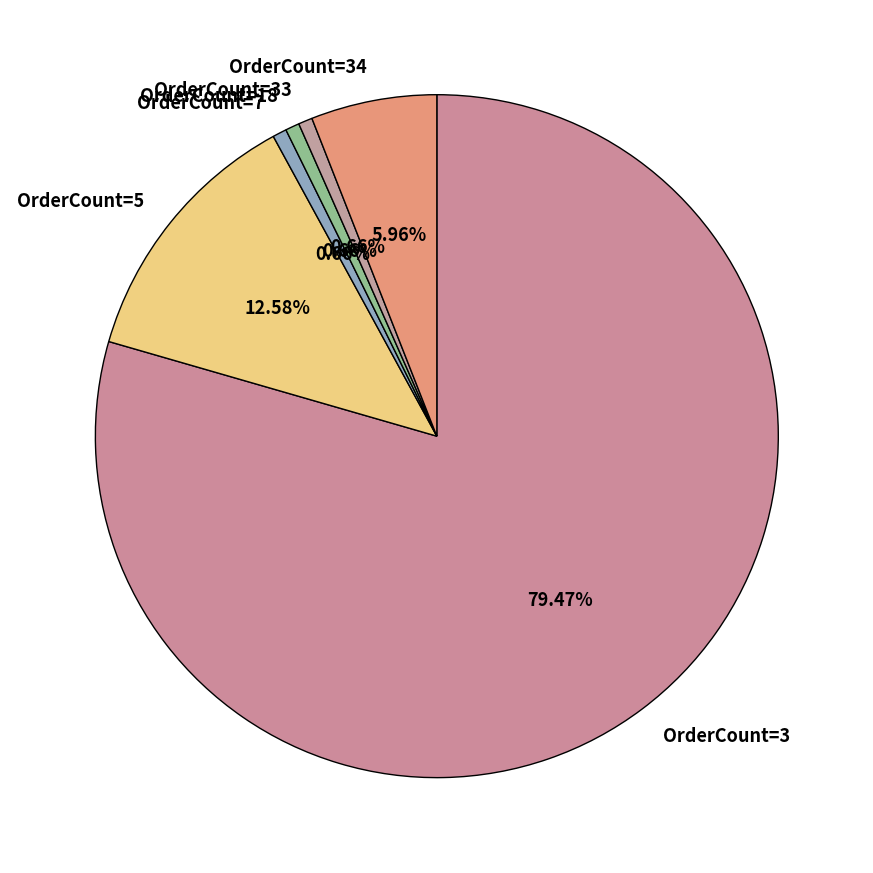

What percentage is the OrderCount=3 slice, to the nearest percent?

79%